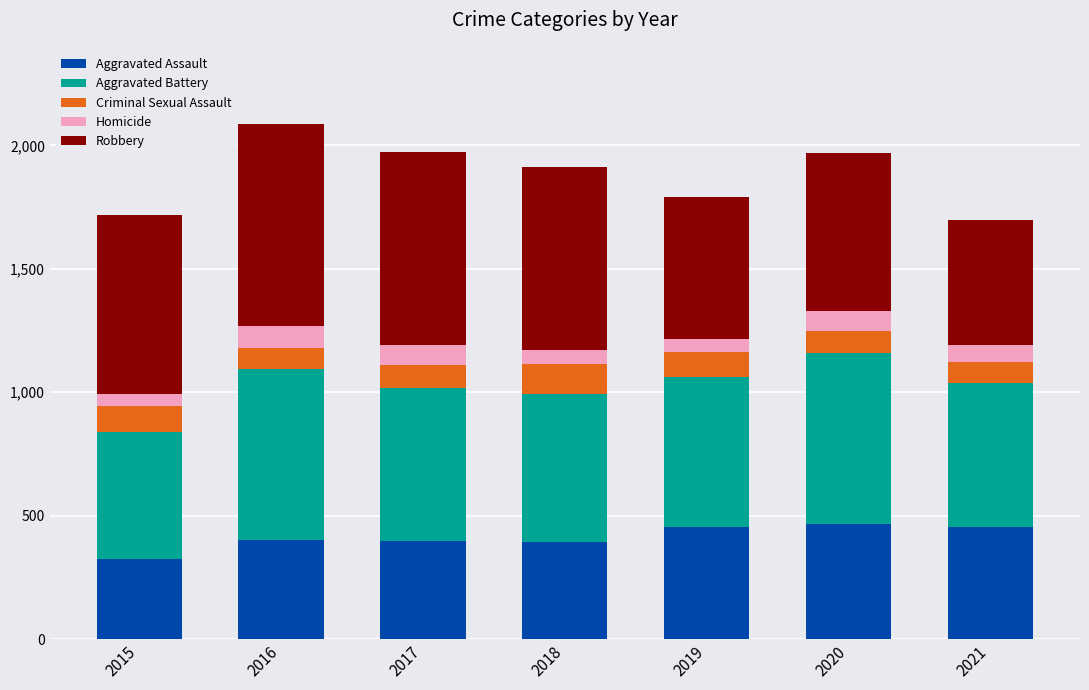

Is it true that Aggravated Assault equals 402 at 2016?

True